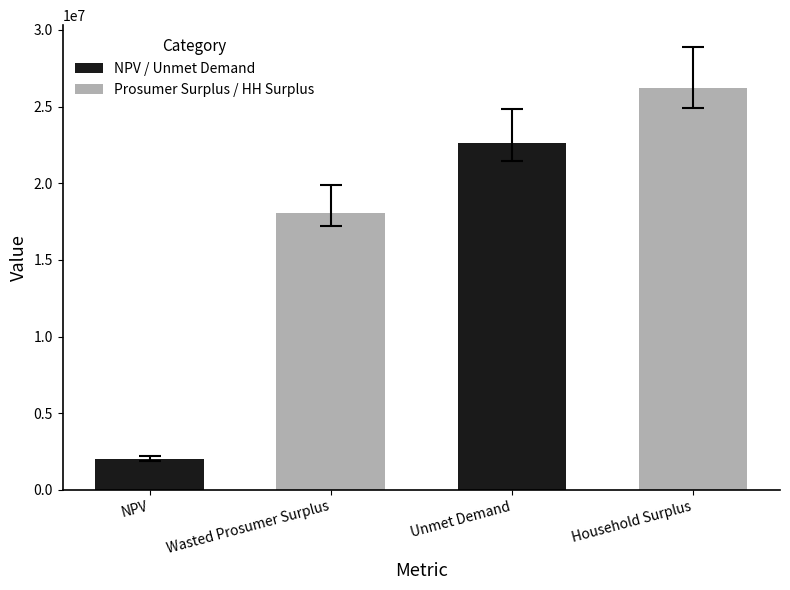

How many values are below 22598927?

2